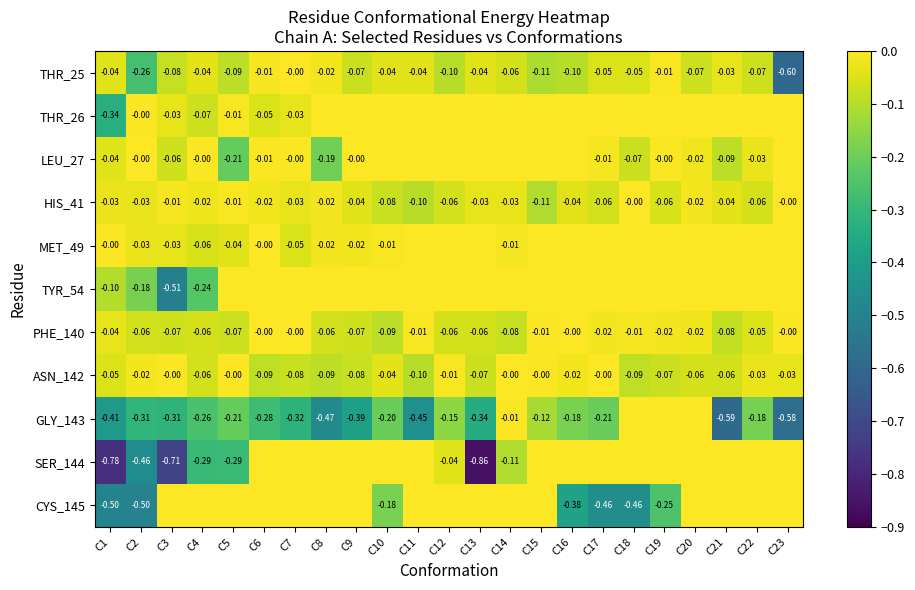

How many categories are shown in the chart?

23